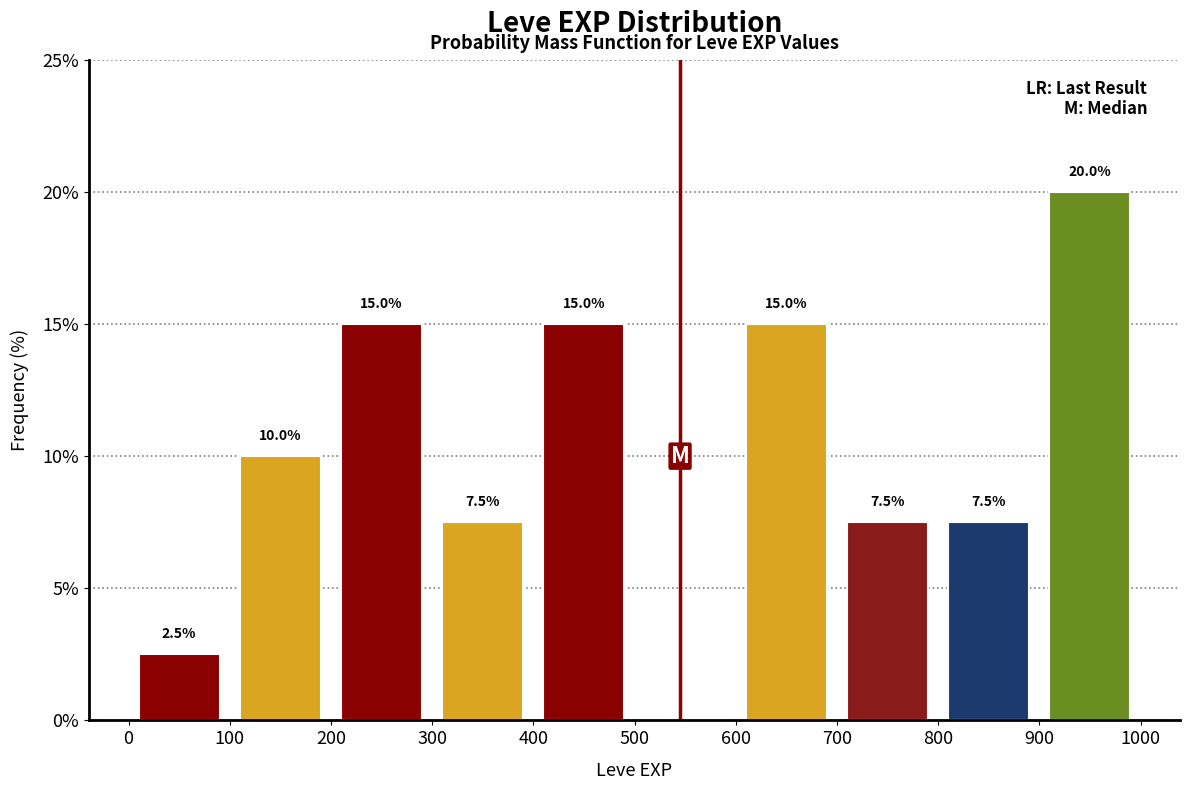

Which range on the x-axis has the tallest bar?

900 to 1000